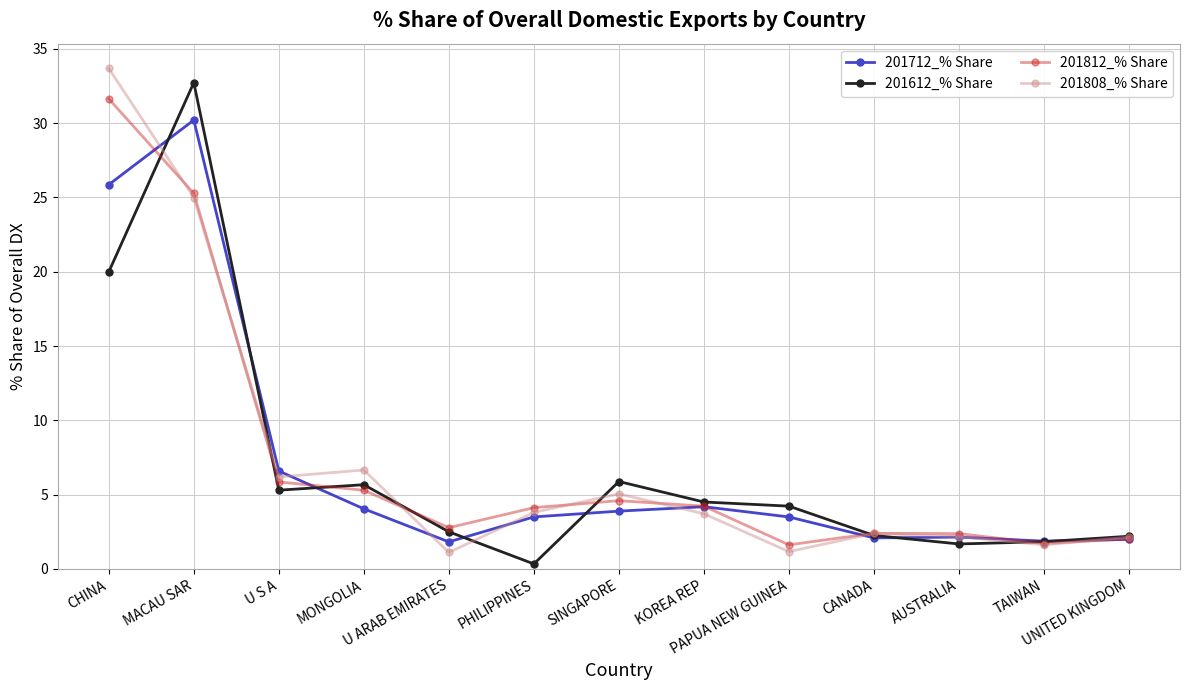

What is the difference between the highest and lowest values at CHINA?

13.7